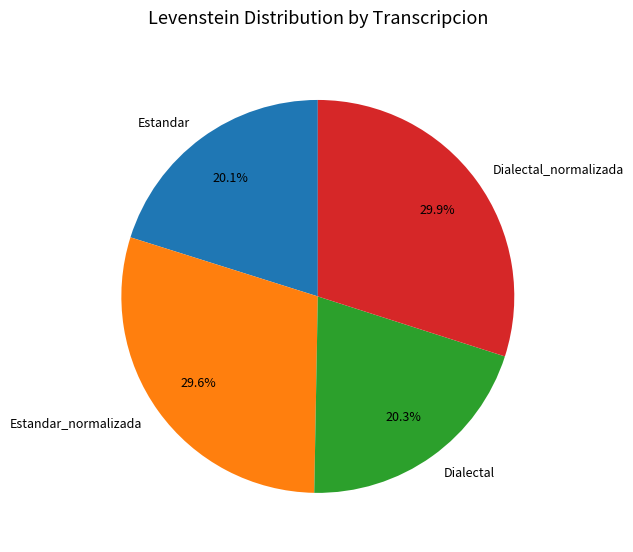

Which has a higher value, Dialectal or Estandar_normalizada?

Estandar_normalizada